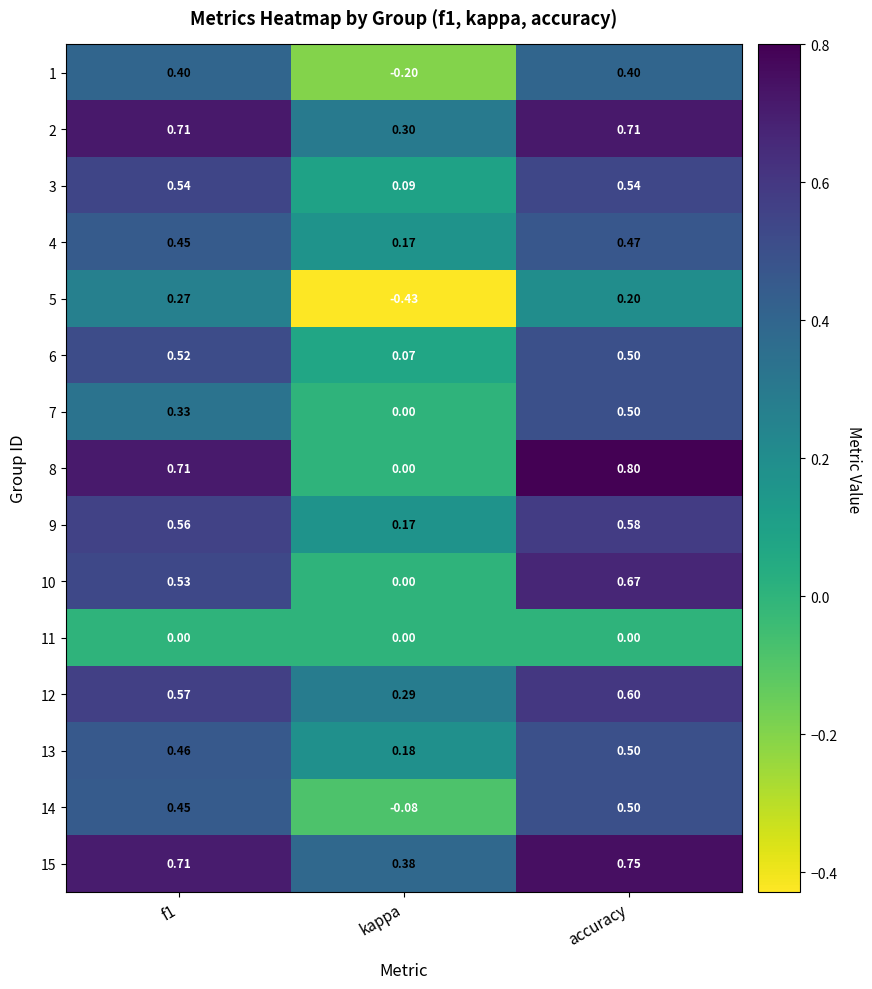

At which label does 9 reach its peak?

accuracy